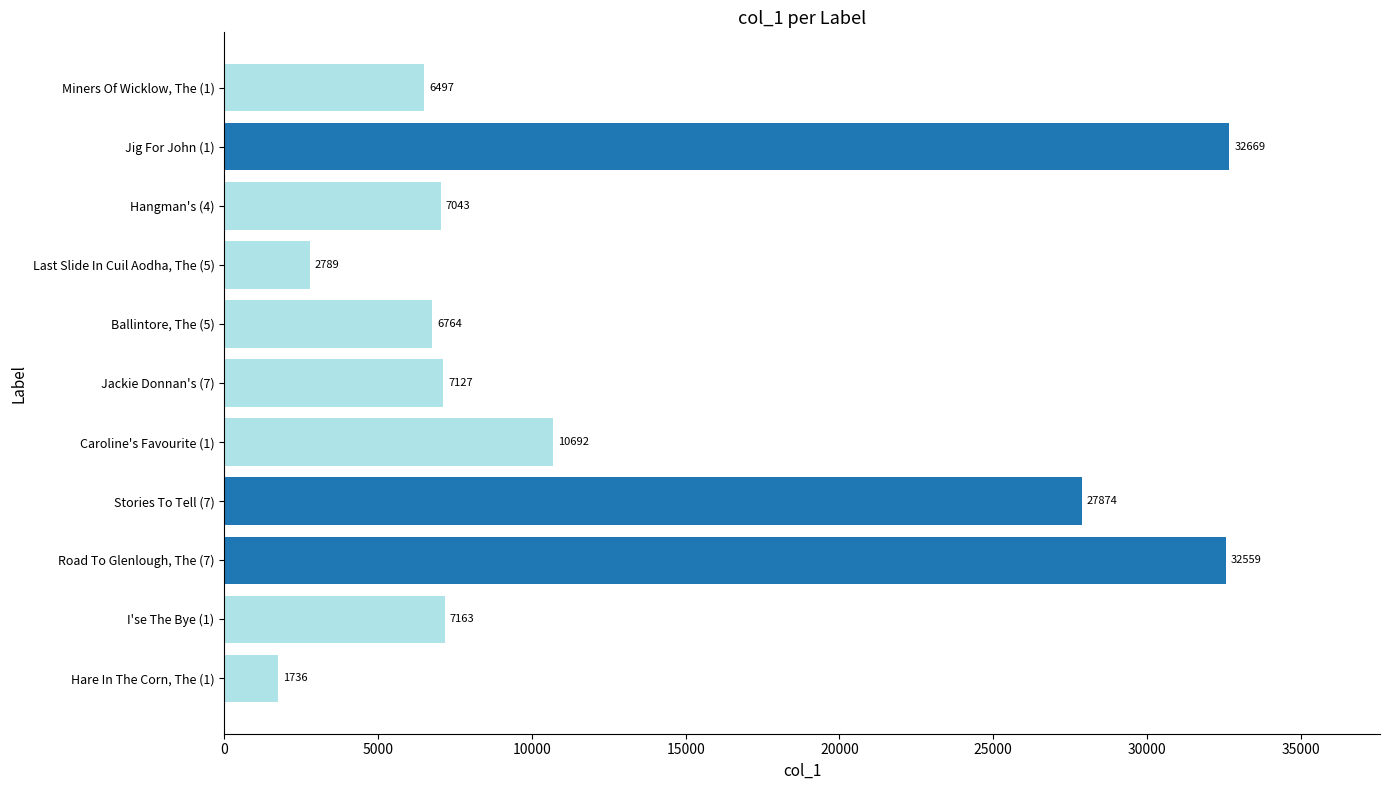

What is the approximate value at Last Slide In Cuil Aodha, The (5)?

2789